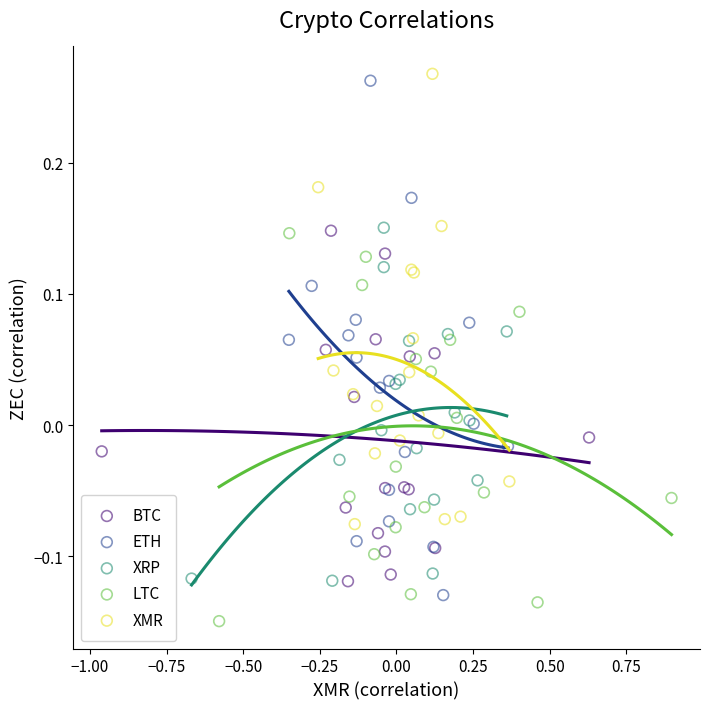

Which series contains the lowest Y value?

LTC